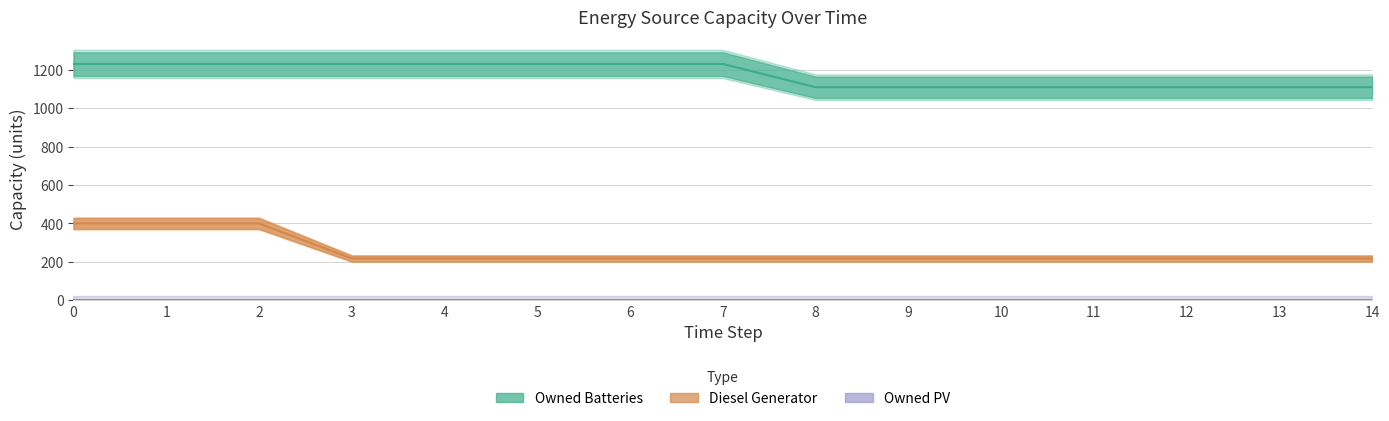

True or false: Diesel Generator and Owned Batteries cross at least once.

False